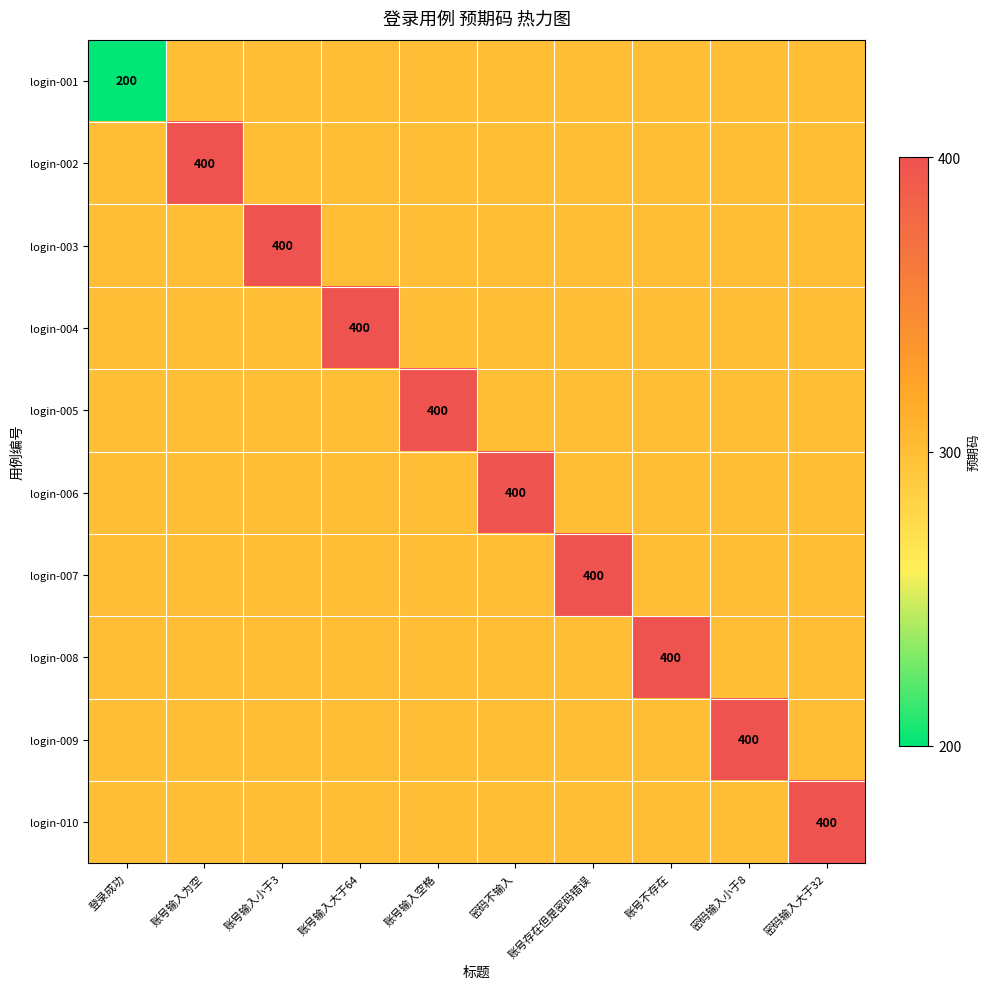

Which series has the widest spread of values?

login-001